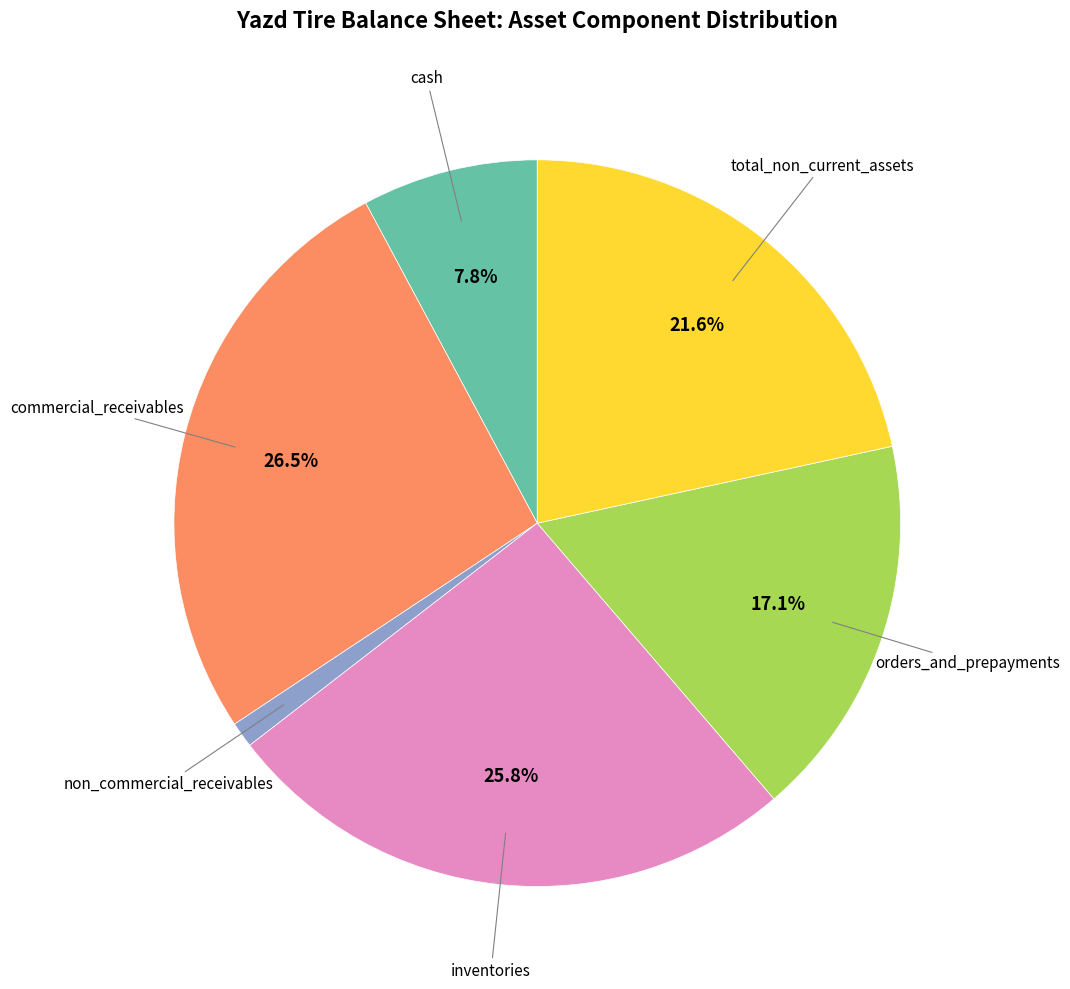

True or false: cash accounts for 8% of the total.

True